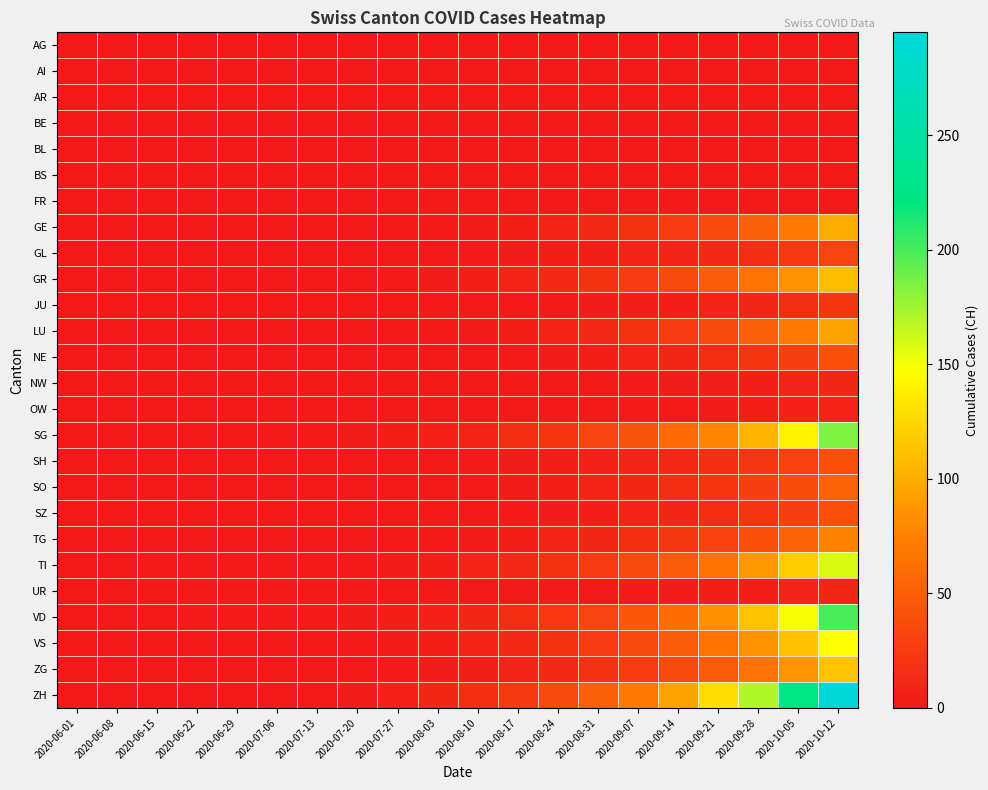

At which category is the sum across all series the highest?

2020-10-12